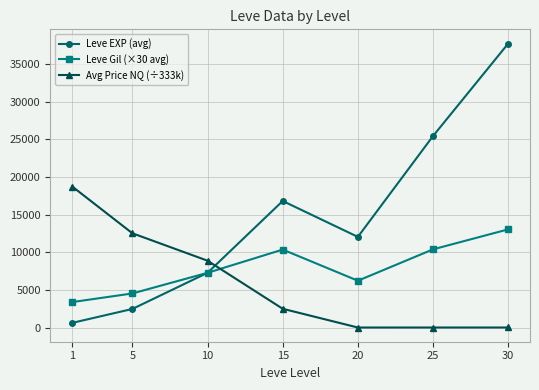

Between which two adjacent categories do Leve Gil (×30 avg) and Avg Price NQ (÷333k) first intersect?

10 and 15